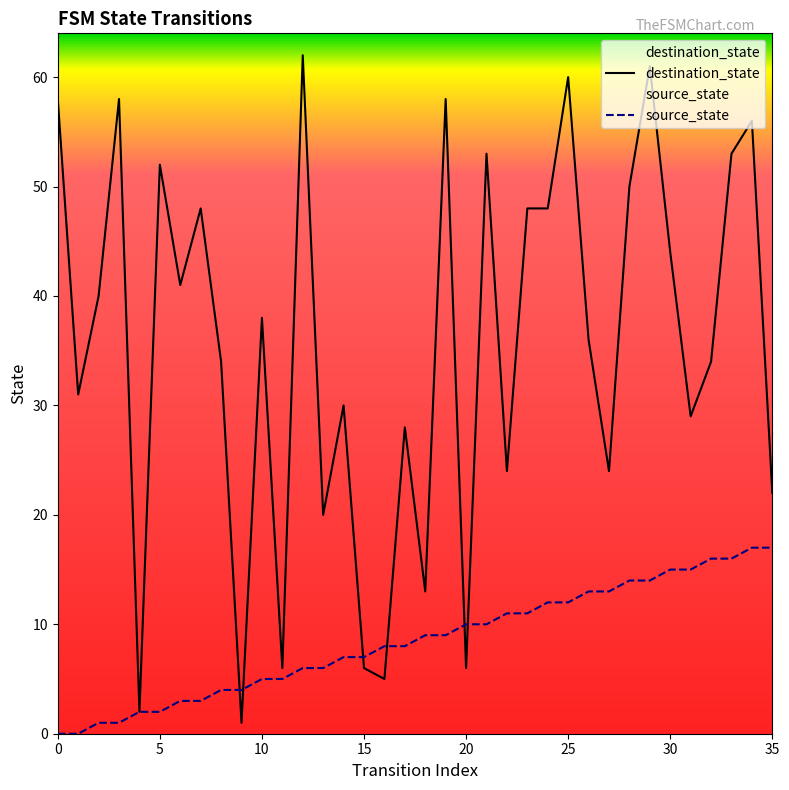

How many values in source_state are above zero?

34